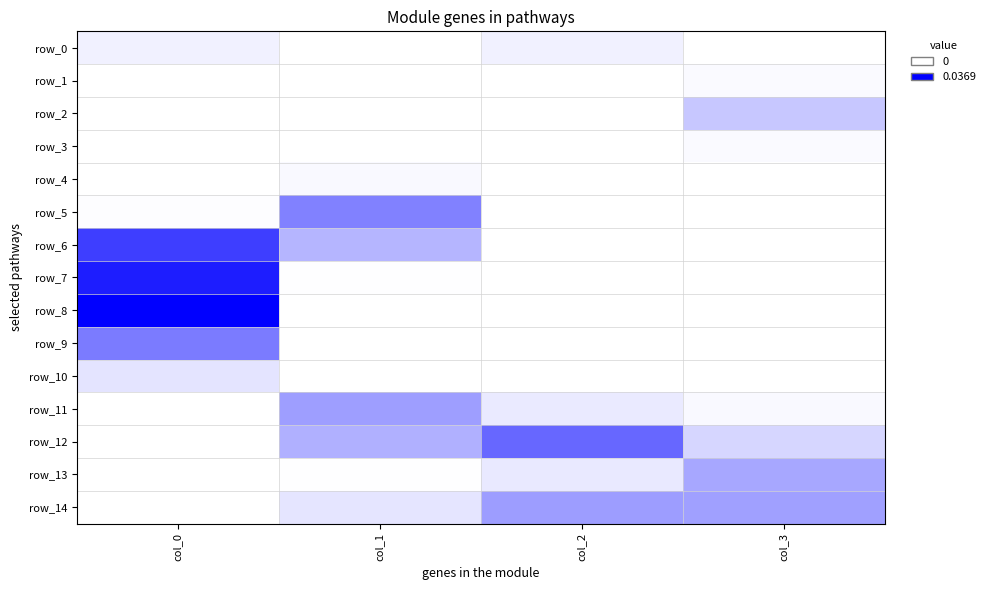

The value of row_8 at col_3 is -0.0. True or false?

False